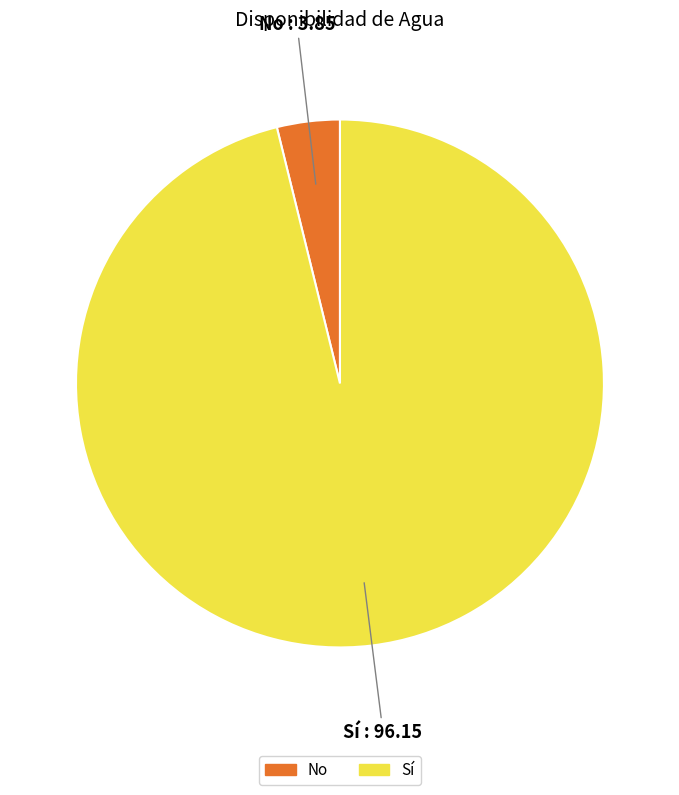

Does Sí represent more than half of the total?

Yes